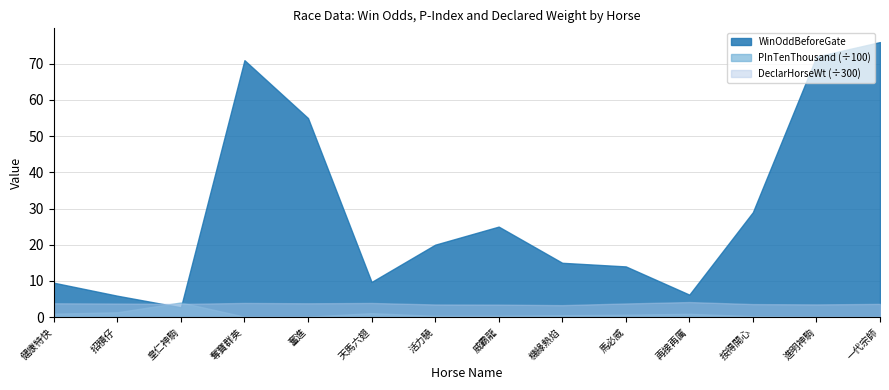

Is the value of PInTenThousand at 奪寶群英 greater than the value of WinOddBeforeGate at 威霸龍?

No